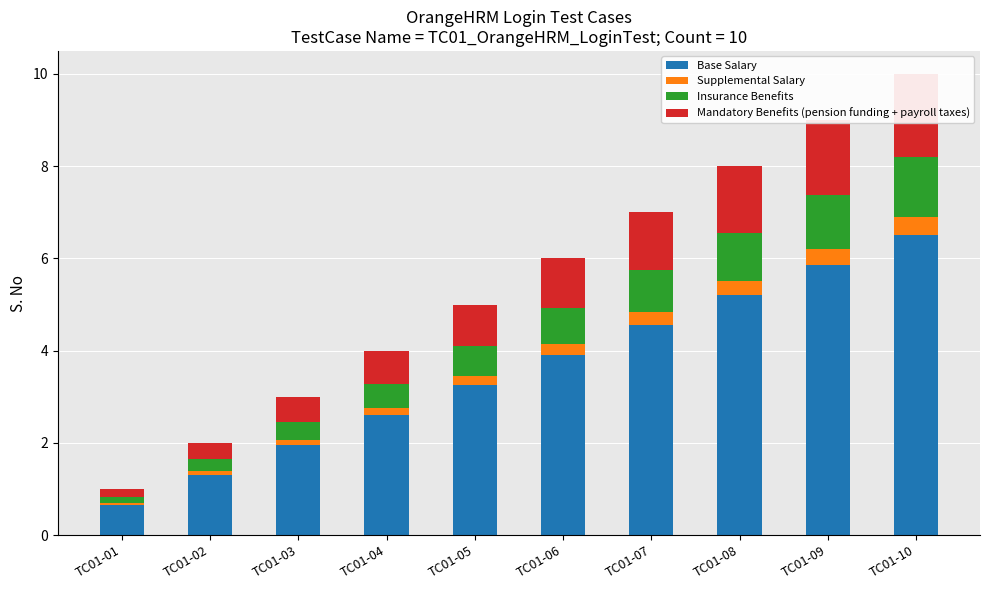

Reading left to right, extract all data points from this chart.

Base Salary: 0.7	1.3	1.9	2.6	3.2	3.9	4.5	5.2	5.8	6.5
Supplemental Salary: 0.0	0.1	0.1	0.2	0.2	0.2	0.3	0.3	0.4	0.4
Insurance Benefits: 0.1	0.3	0.4	0.5	0.7	0.8	0.9	1.0	1.2	1.3
Mandatory Benefits (pension funding + payroll taxes): 0.2	0.4	0.5	0.7	0.9	1.1	1.3	1.4	1.6	1.8